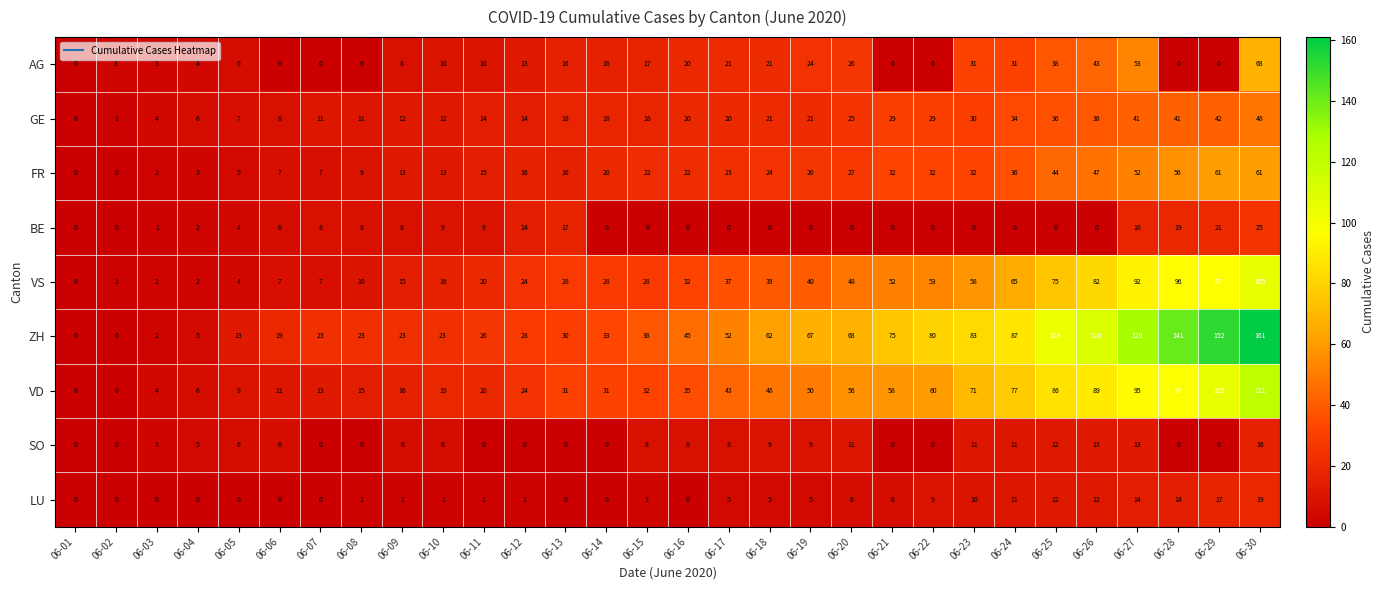

Is it true that VD equals 0 at 06-01?

True